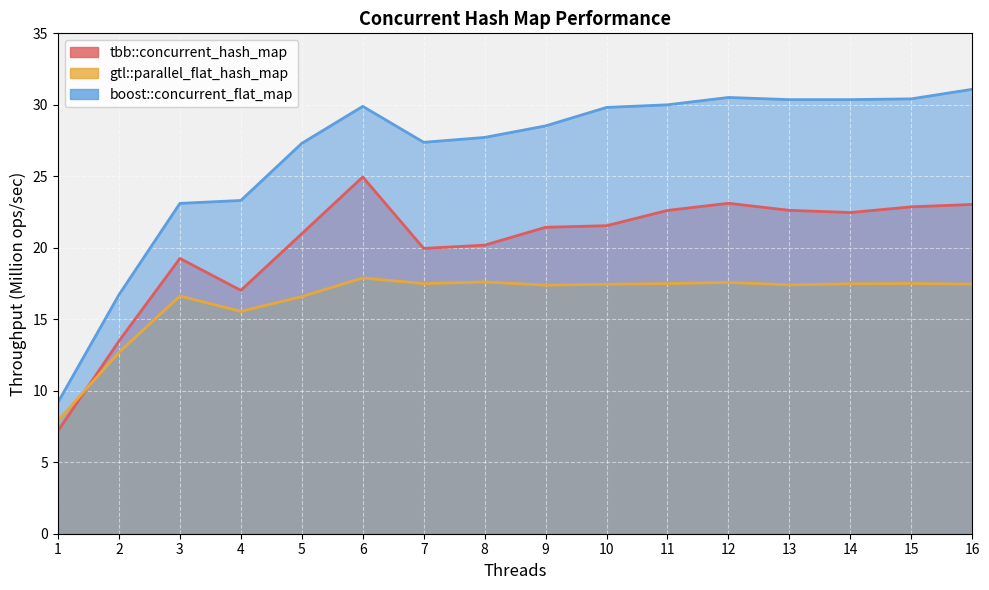

What is the approximate value of boost::concurrent_flat_map at 1?

9.2